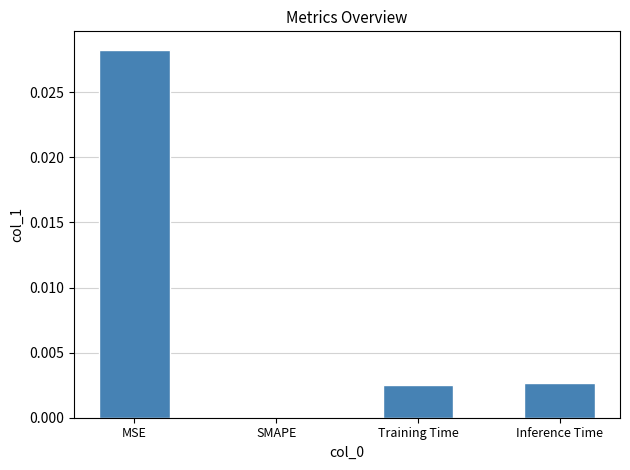

Is it true that the value at Training Time is 0.0?

True